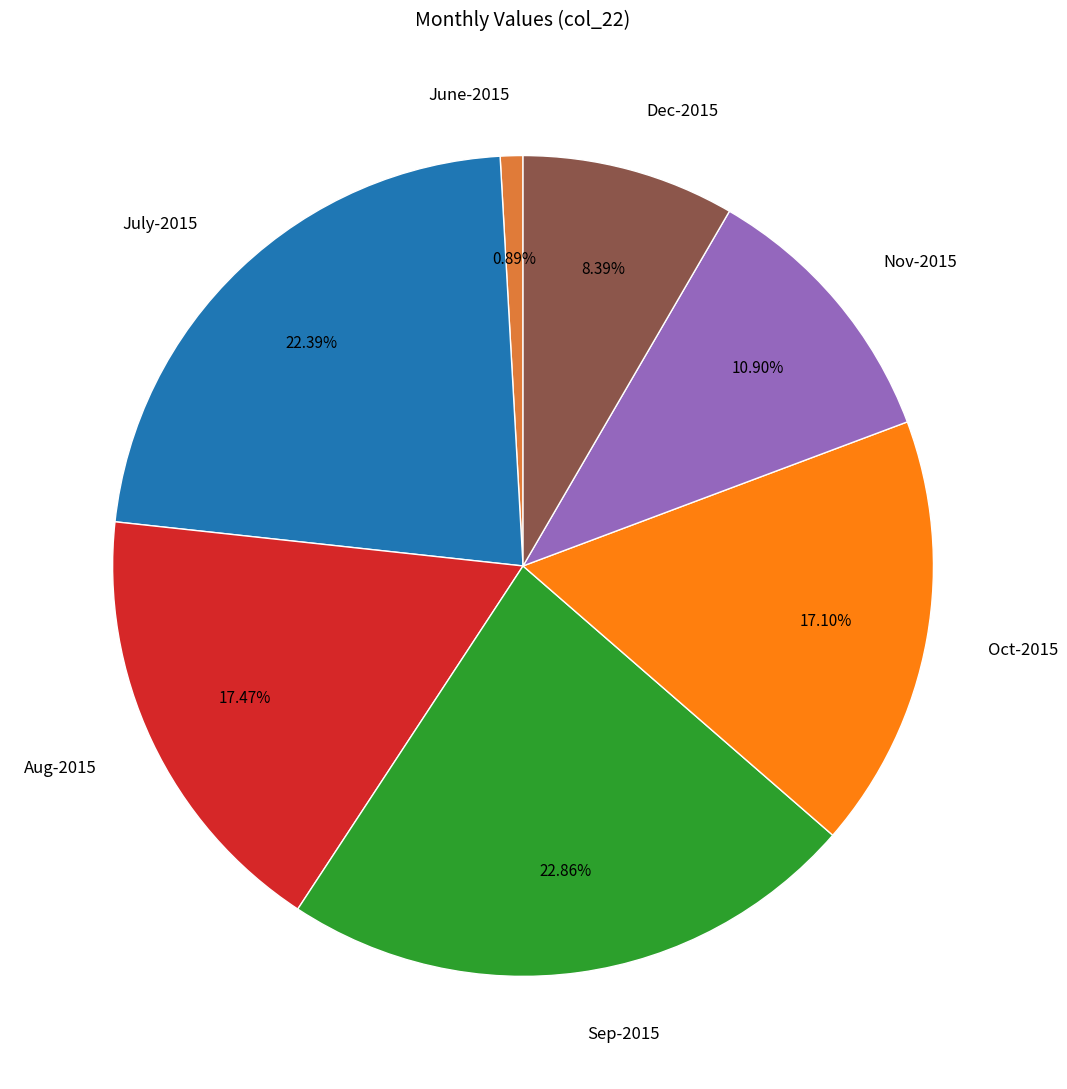

How many slices are in this pie chart?

7